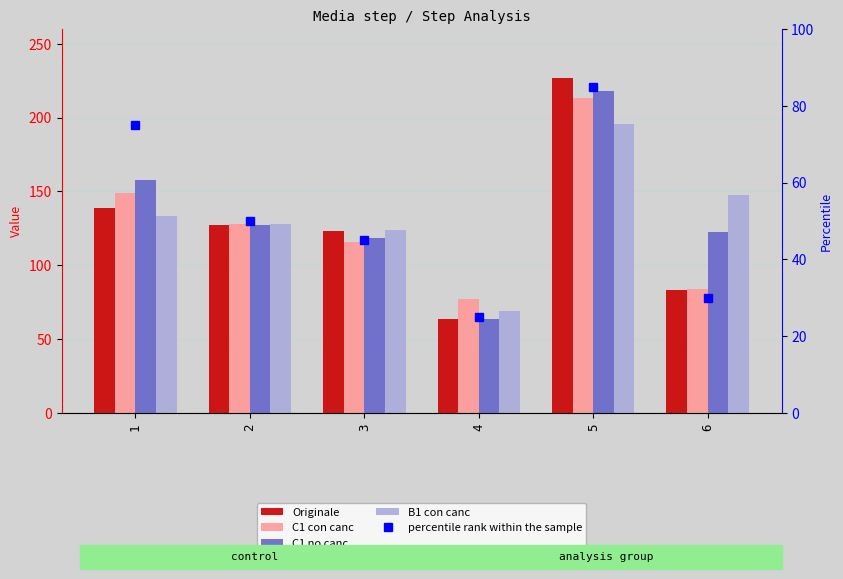

Reading right to left, extract all data points from this chart.

Originale: 6=83.5	5=227.0	4=63.5	3=123.5	2=127.0	1=139.0
C1 con canc: 6=84.0	5=213.5	4=77.5	3=115.5	2=128.0	1=149.0
C1 no canc: 6=122.5	5=218.0	4=63.5	3=118.5	2=127.0	1=157.5
B1 con canc: 6=147.5	5=196.0	4=69.0	3=124.0	2=128.0	1=133.5
percentile rank within the sample: 6=30.0	5=85.0	4=25.0	3=45.0	2=50.0	1=75.0